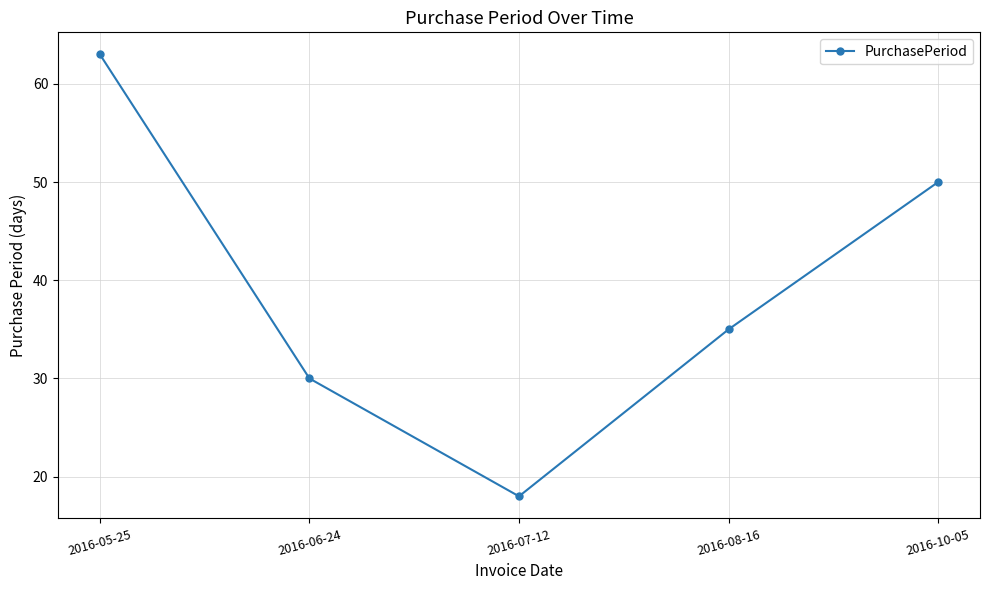

Where does the data first go above 35?

2016-05-25